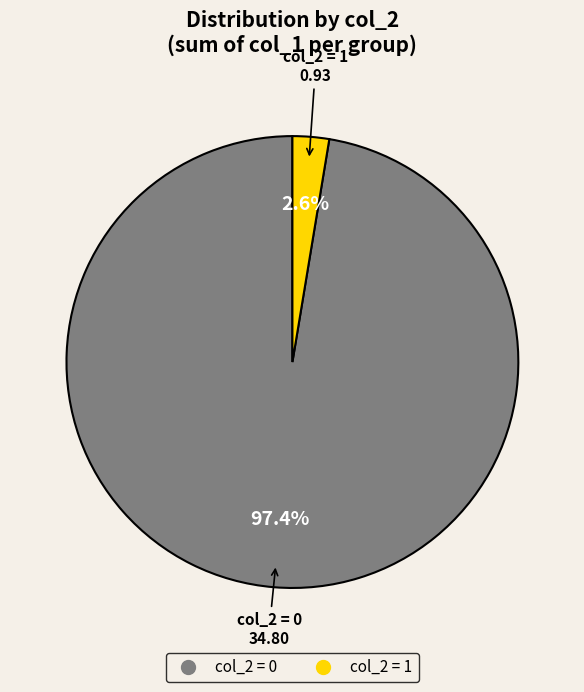

Does any single category account for the majority?

Yes